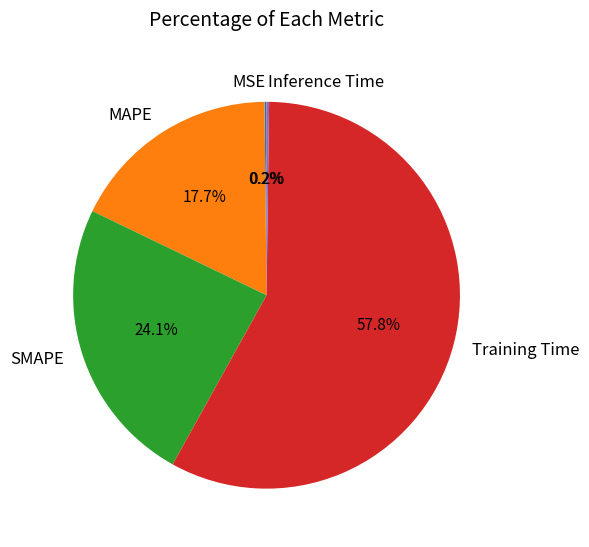

To the nearest percent, what is the difference between the largest and smallest slice percentages?

58%